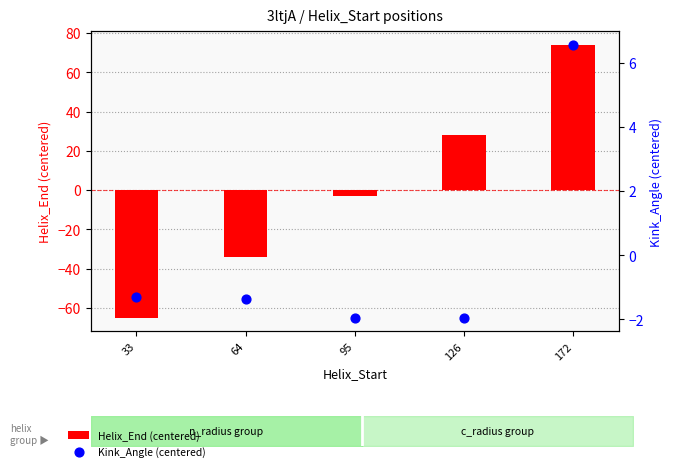

Which series has the largest total across all categories?

Helix_End (centered)